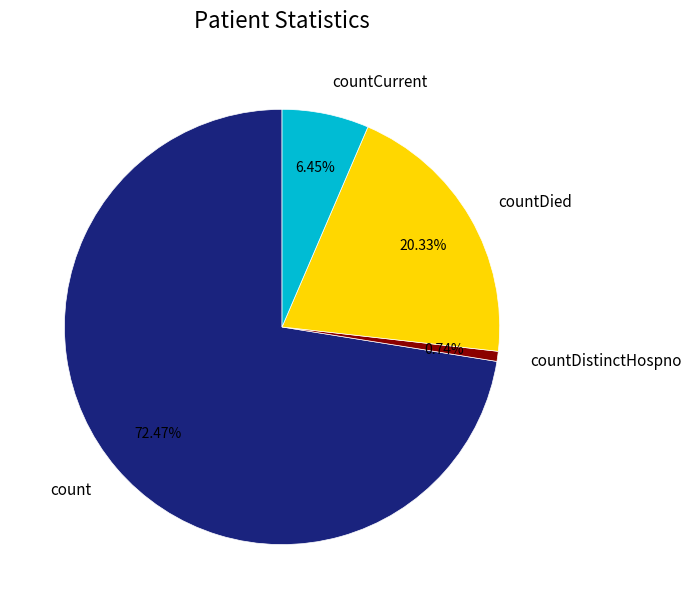

Which slice is the smallest?

countDistinctHospno